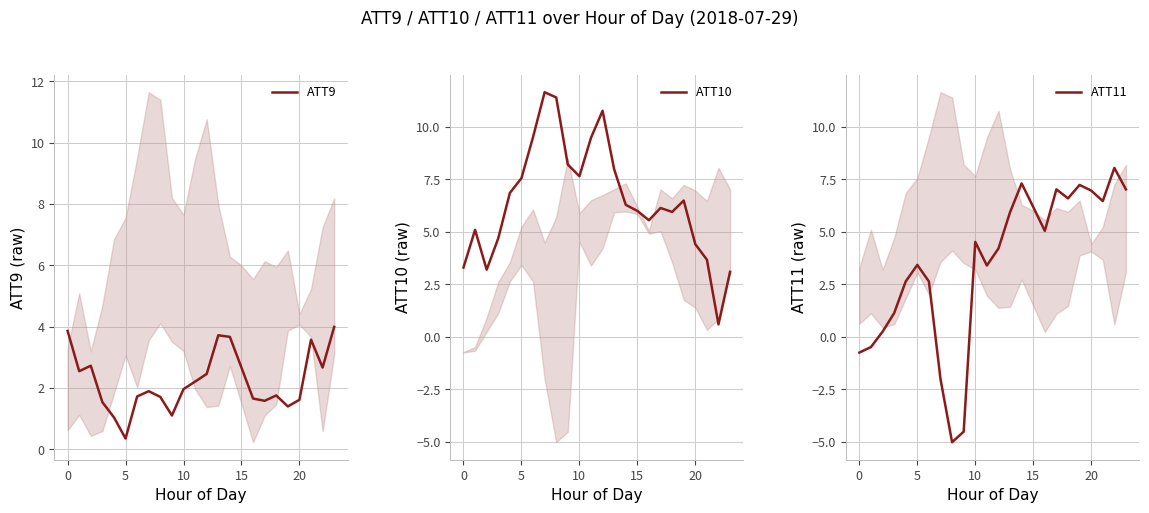

What are all the series names shown in the legend?

ATT9, ATT10, ATT11